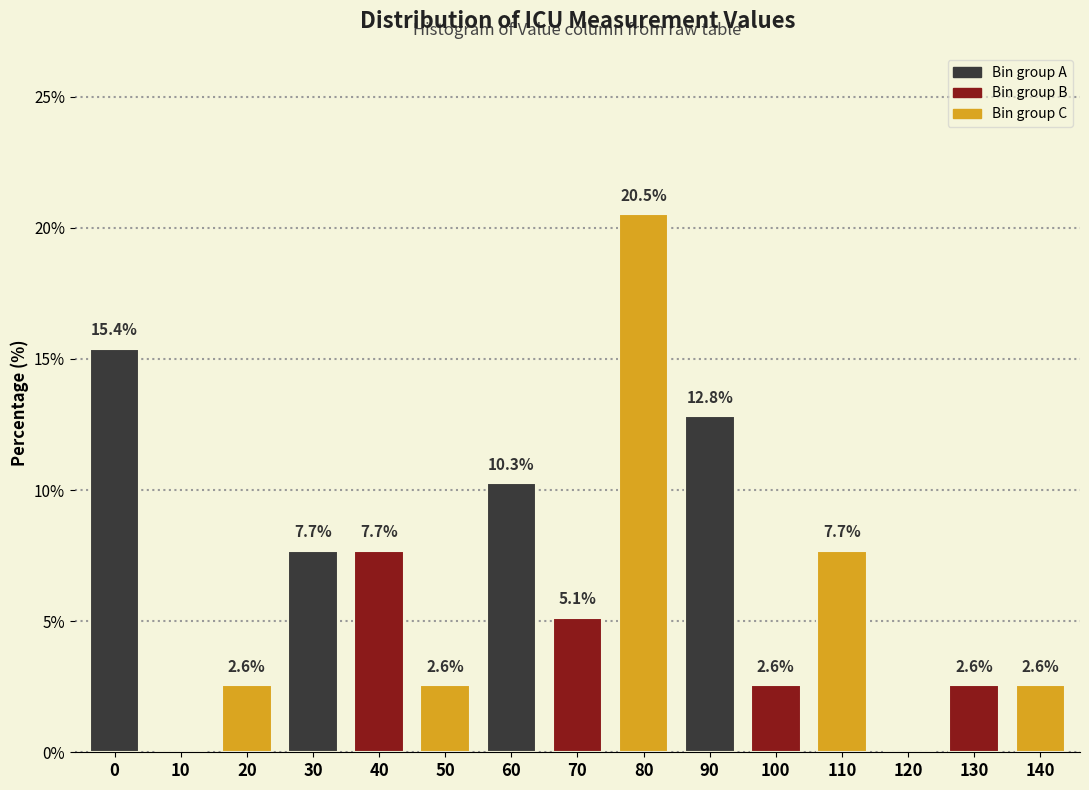

Reading left to right, transcribe all the data shown in this chart.

0=15.4	10=0.0	20=2.6	30=7.7	40=7.7	50=2.6	60=10.3	70=5.1	80=20.5	90=12.8	100=2.6	110=7.7	120=0.0	130=2.6	140=2.6